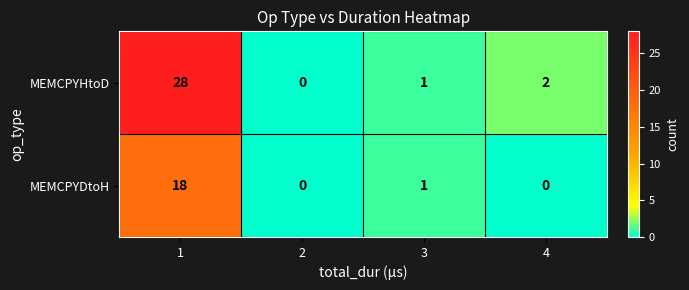

True or false: MEMCPYDtoH has a value of 9 at 2.

False